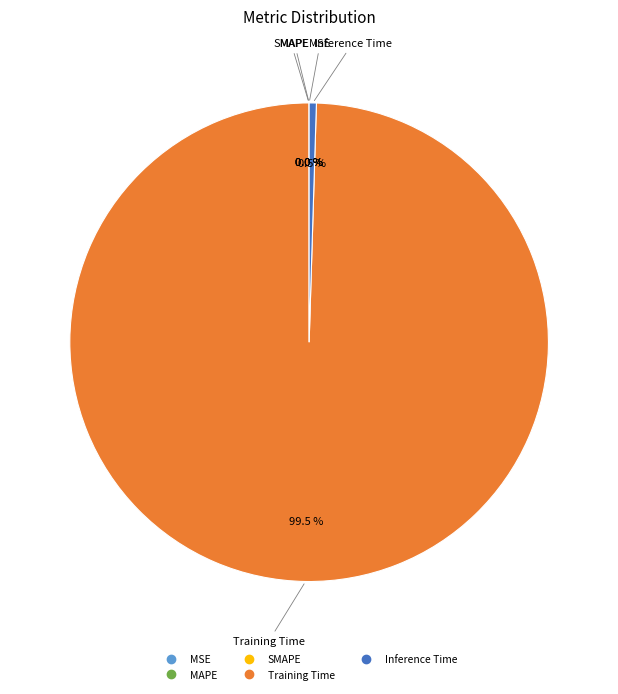

What is the largest slice in the pie chart?

Training Time